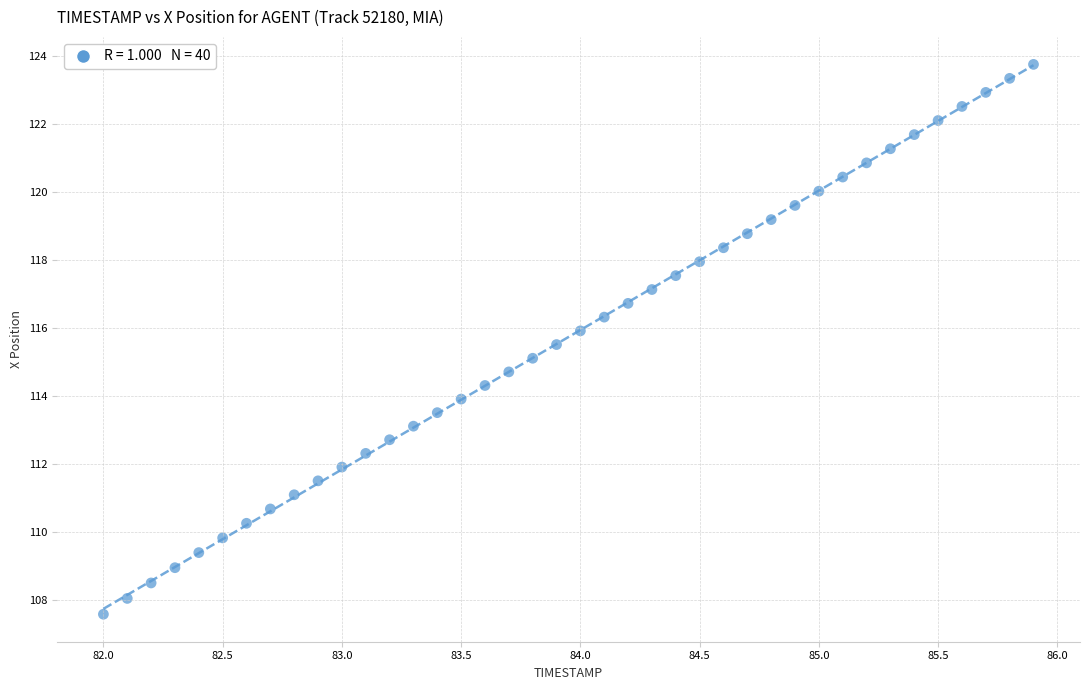

What is the range of X values (max minus min)?

3.9